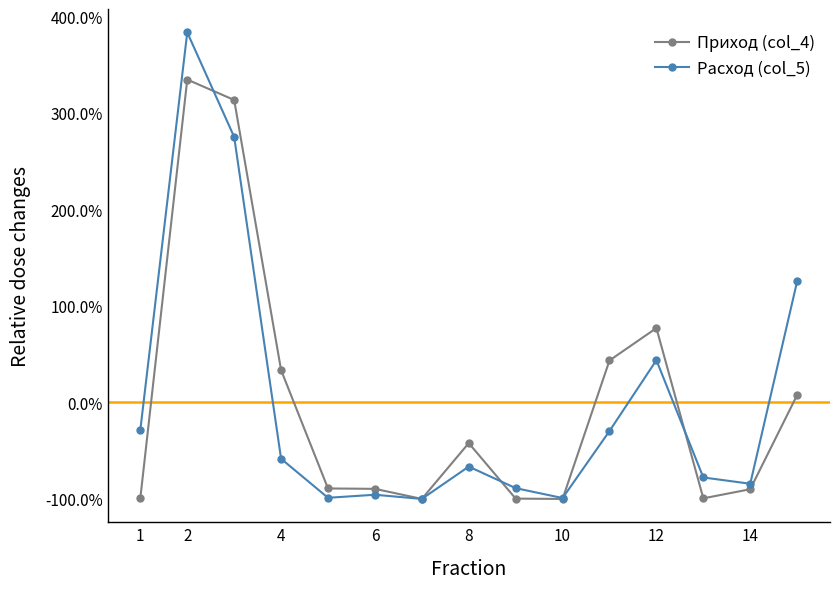

Does the chart have visible grid lines?

No